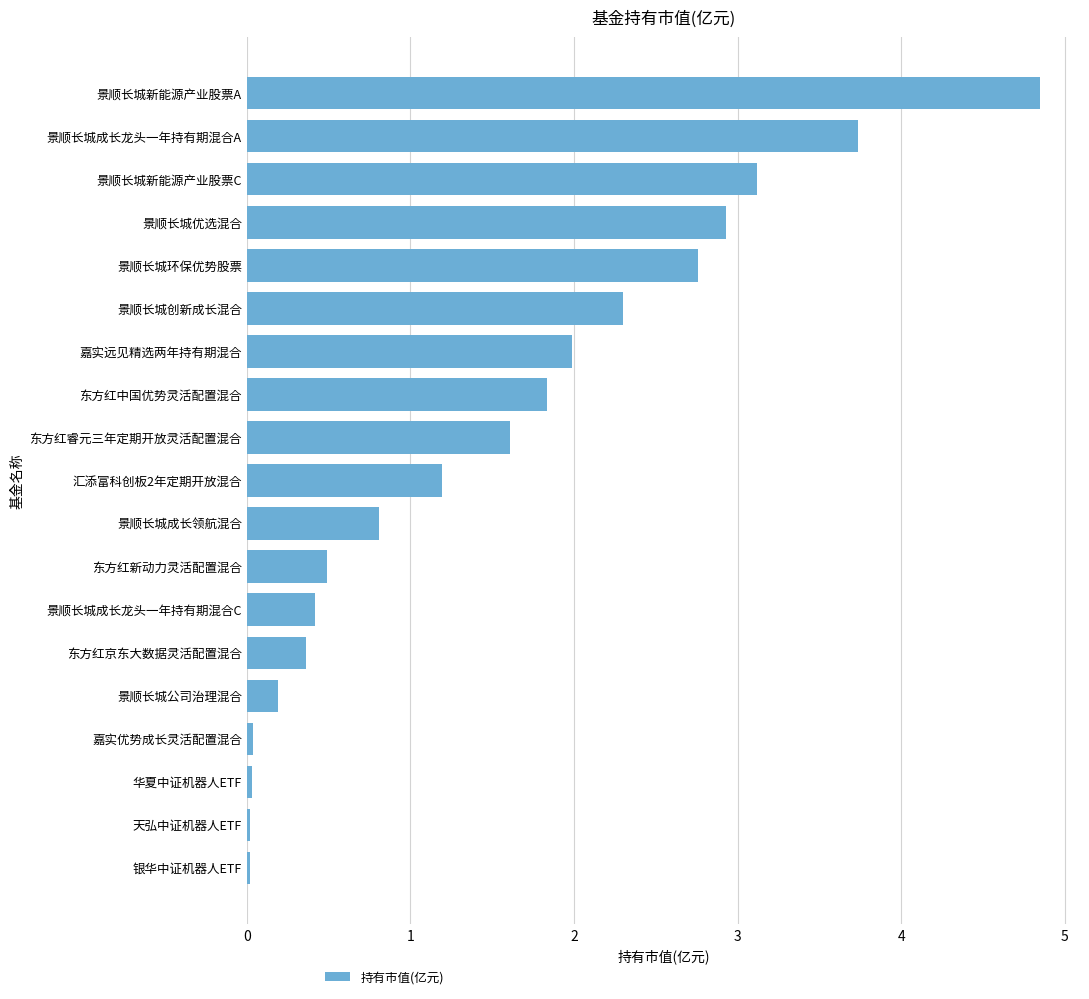

What is the maximum value shown in the chart?

4.9